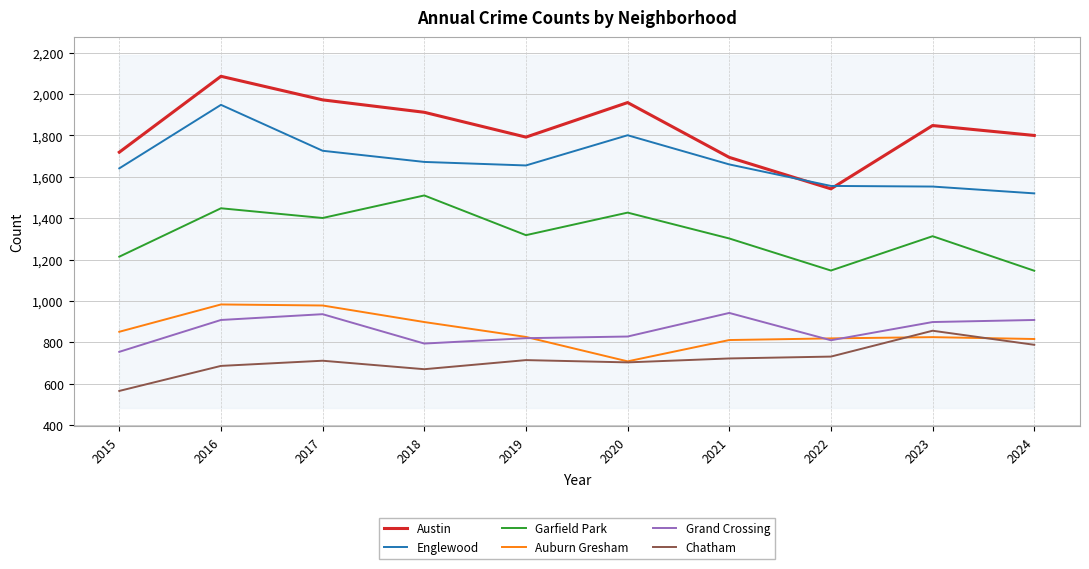

At which category is the sum across all series the highest?

2016